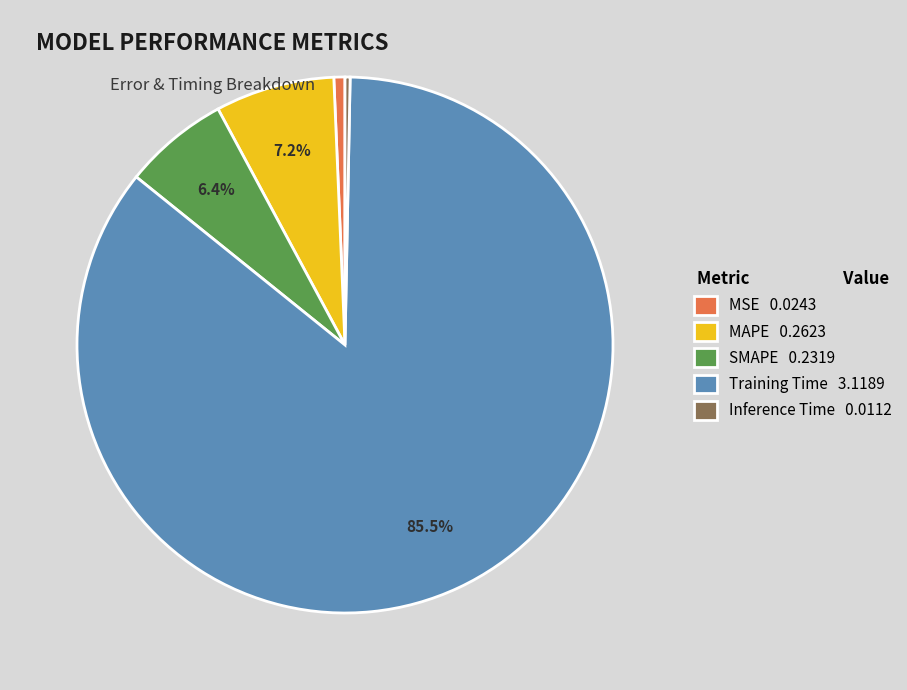

What percentage is the SMAPE slice, to the nearest percent?

6%